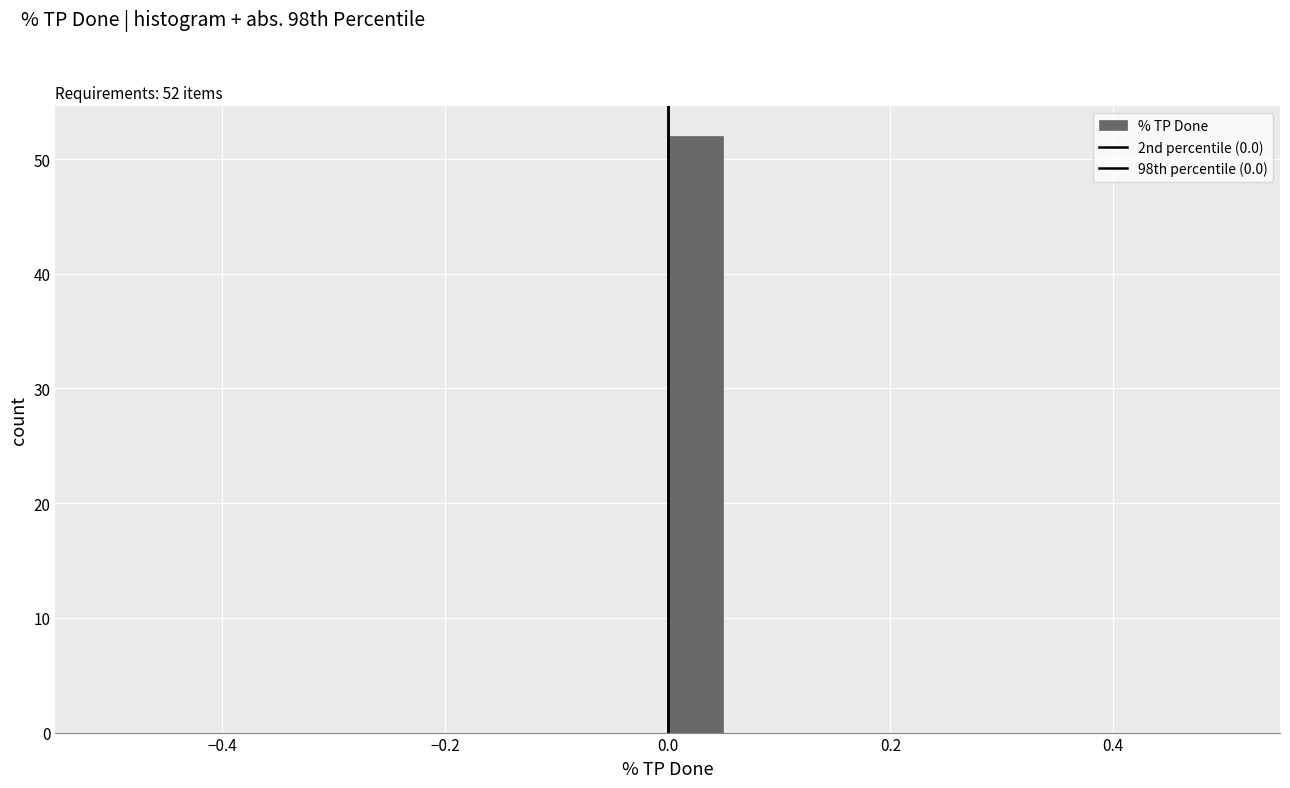

Around what value on the x-axis is the tallest bar? Give the approximate position of its centre, as read against the axis.

0.02